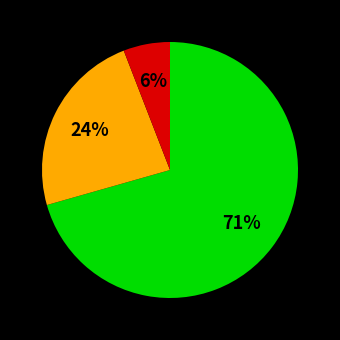

Is there a majority slice in this chart?

Yes